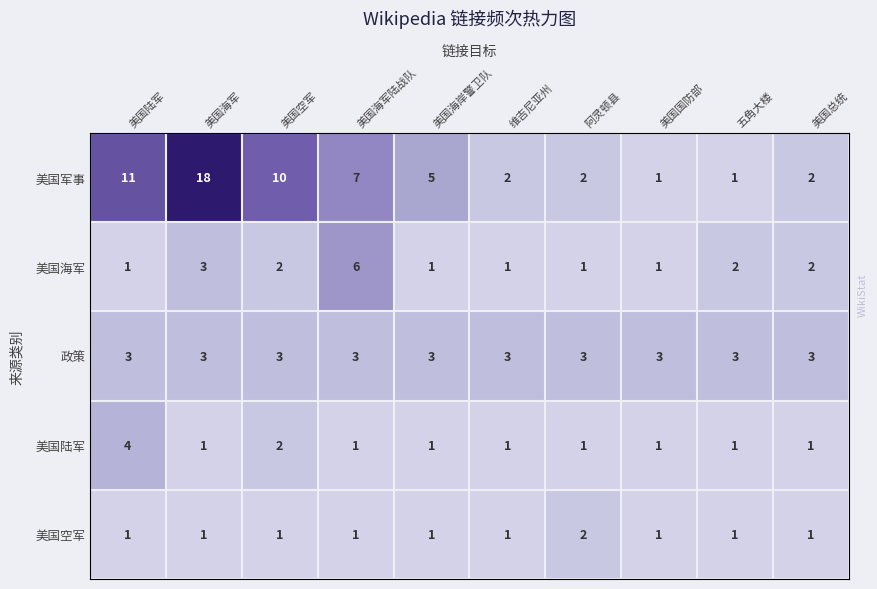

What is the highest value of the 美国军事 series?

18